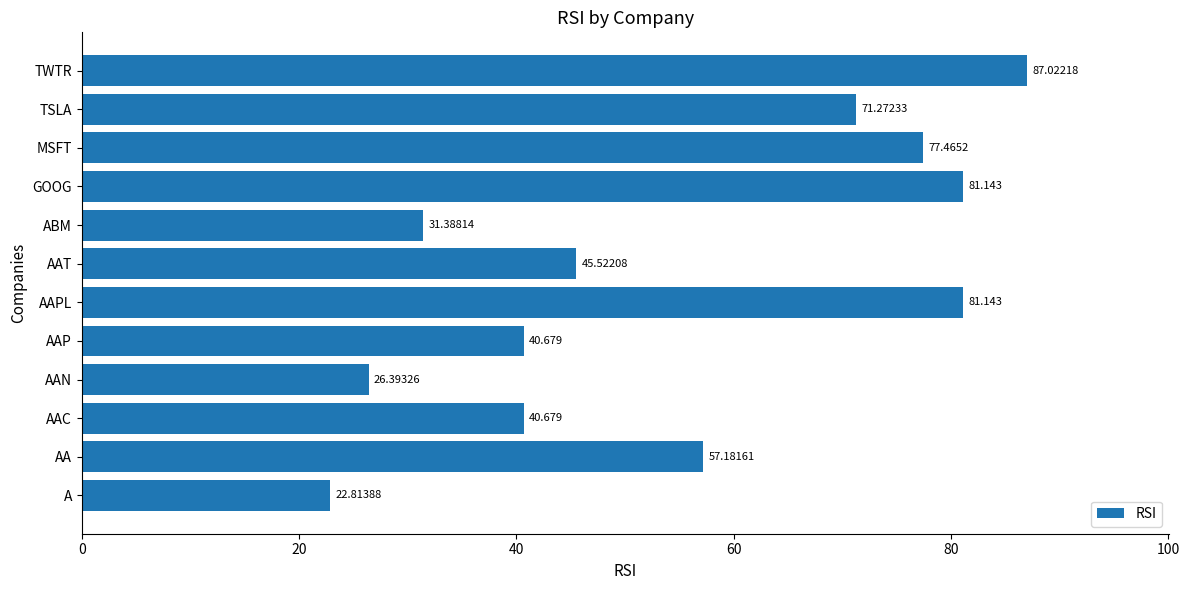

How many categories are shown in the chart?

12